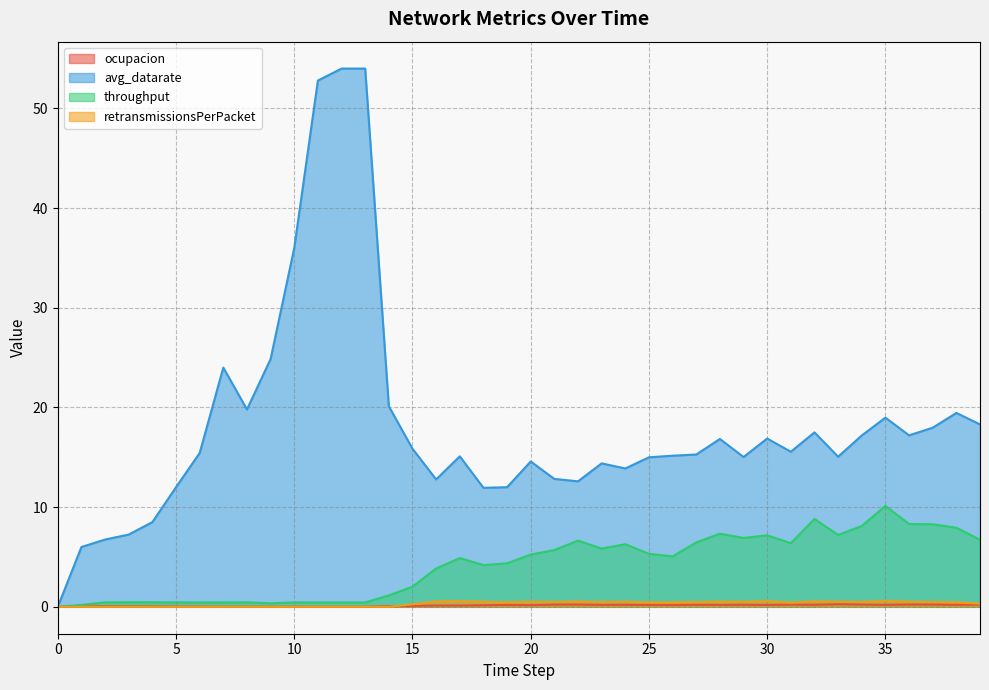

What is the total value across all series at 37?

27.0